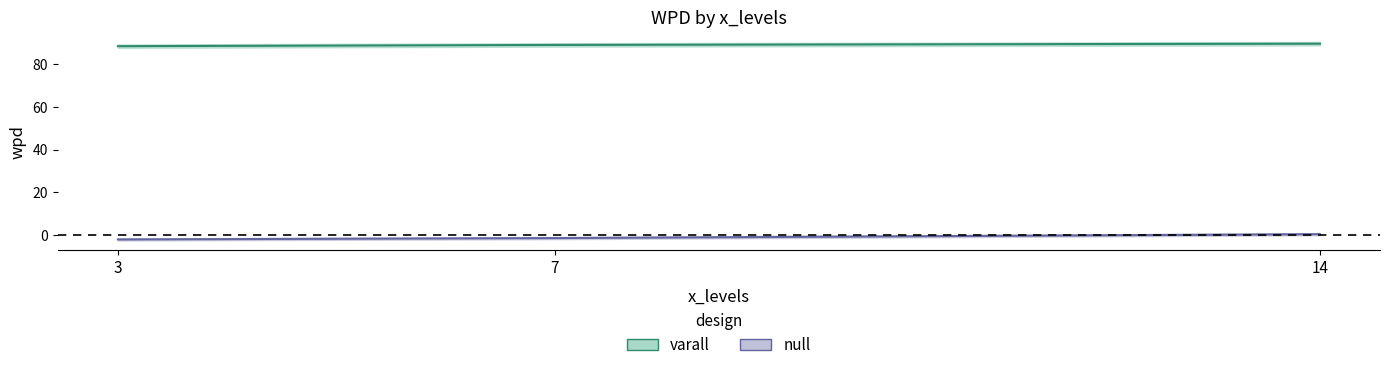

Where is varall nearest to the value 88?

3